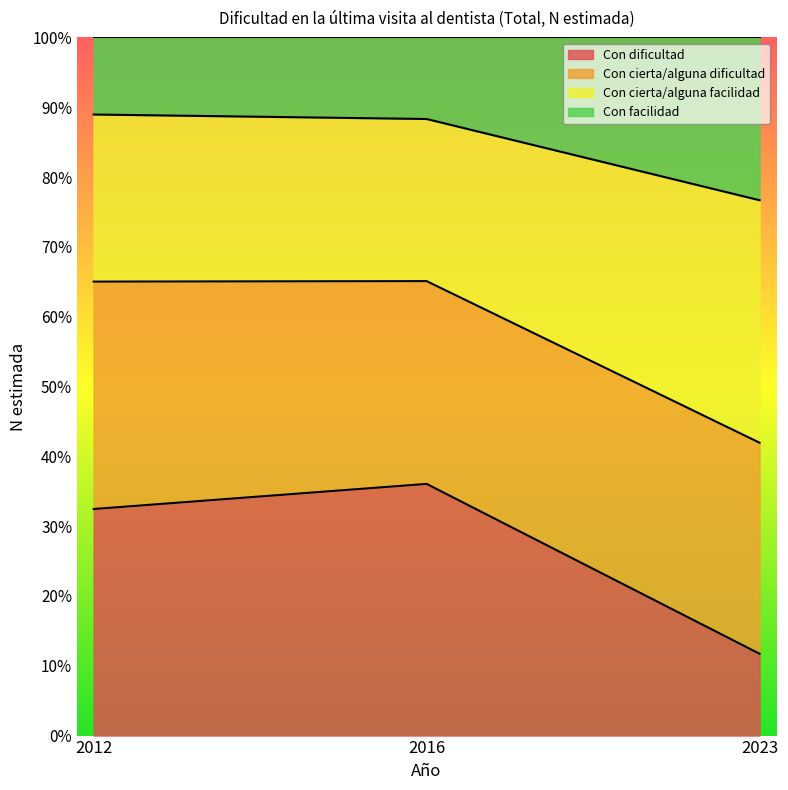

The Con dificultad series shows 36.0 at 2016. True or false?

True